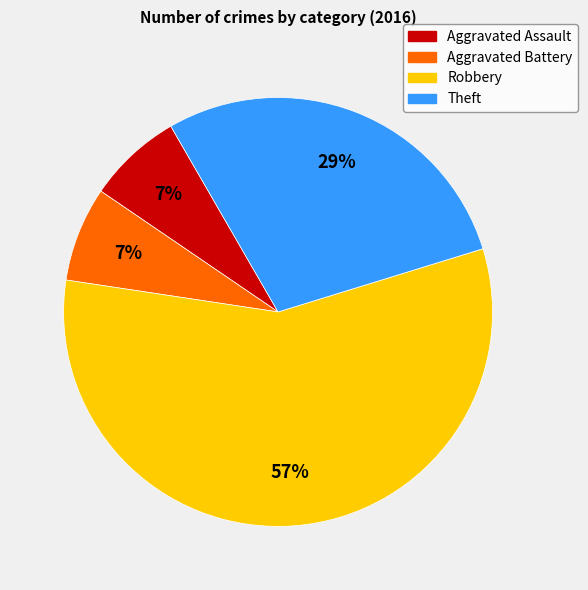

What is the largest slice in the pie chart?

Robbery